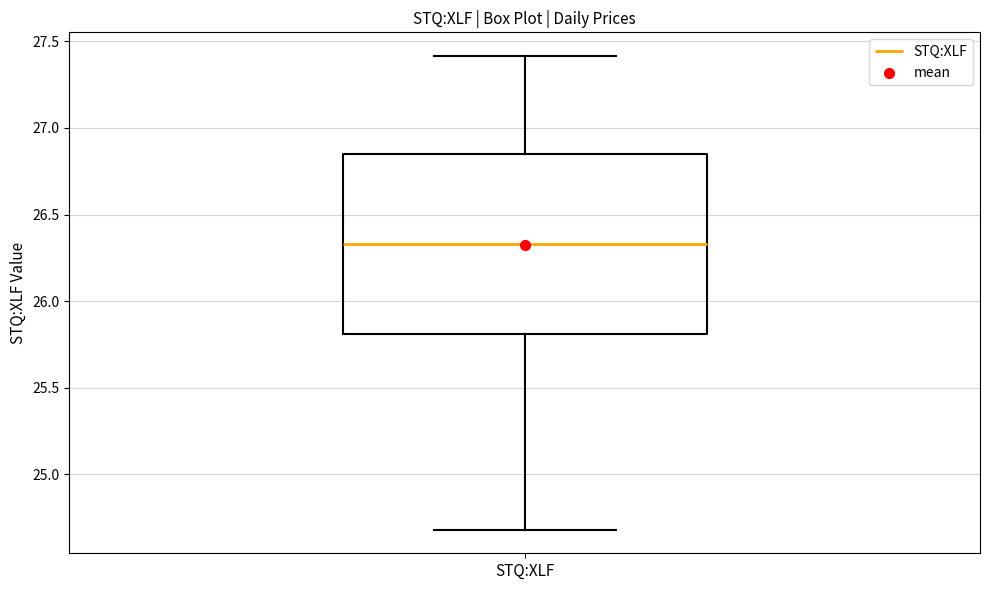

Transcribe this box plot: give where the median line is, the range the box spans, and where the two whiskers end, as read against the y-axis. The values are not printed on the chart, so give them approximately, as read against the axis.

median 26.35, box 25.80 to 26.85, whiskers 24.70 to 27.40